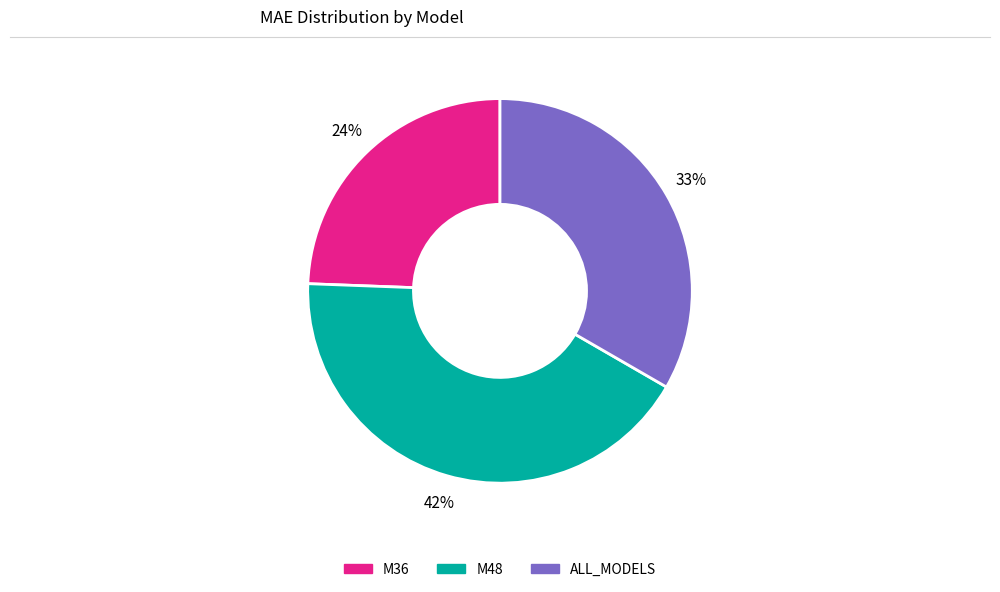

Is it true that M48 is 54% of the pie?

False